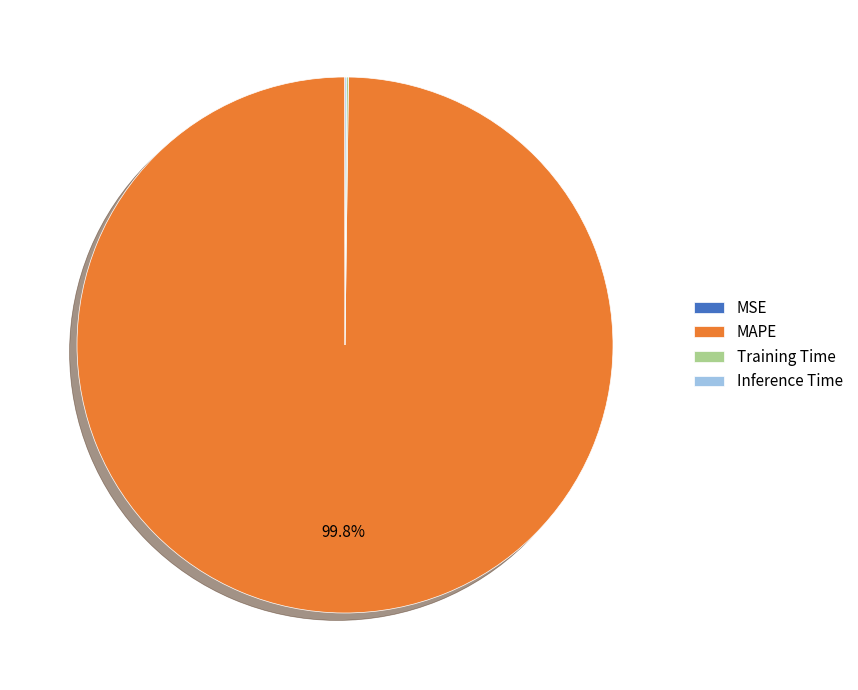

Does MAPE represent more than half of the total?

Yes